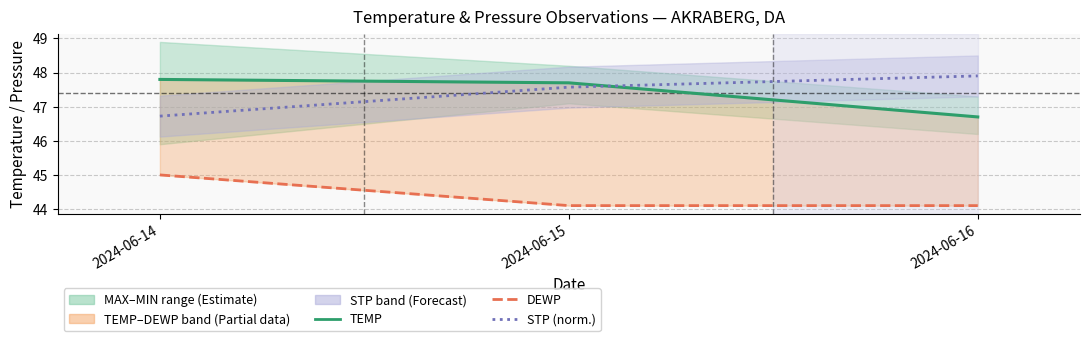

Reading left to right, extract all data points from this chart.

TEMP: 2024-06-14=47.8	2024-06-15=47.7	2024-06-16=46.7
DEWP: 2024-06-14=45.0	2024-06-15=44.1	2024-06-16=44.1
STP (normalised): 2024-06-14=46.7	2024-06-15=47.6	2024-06-16=47.9